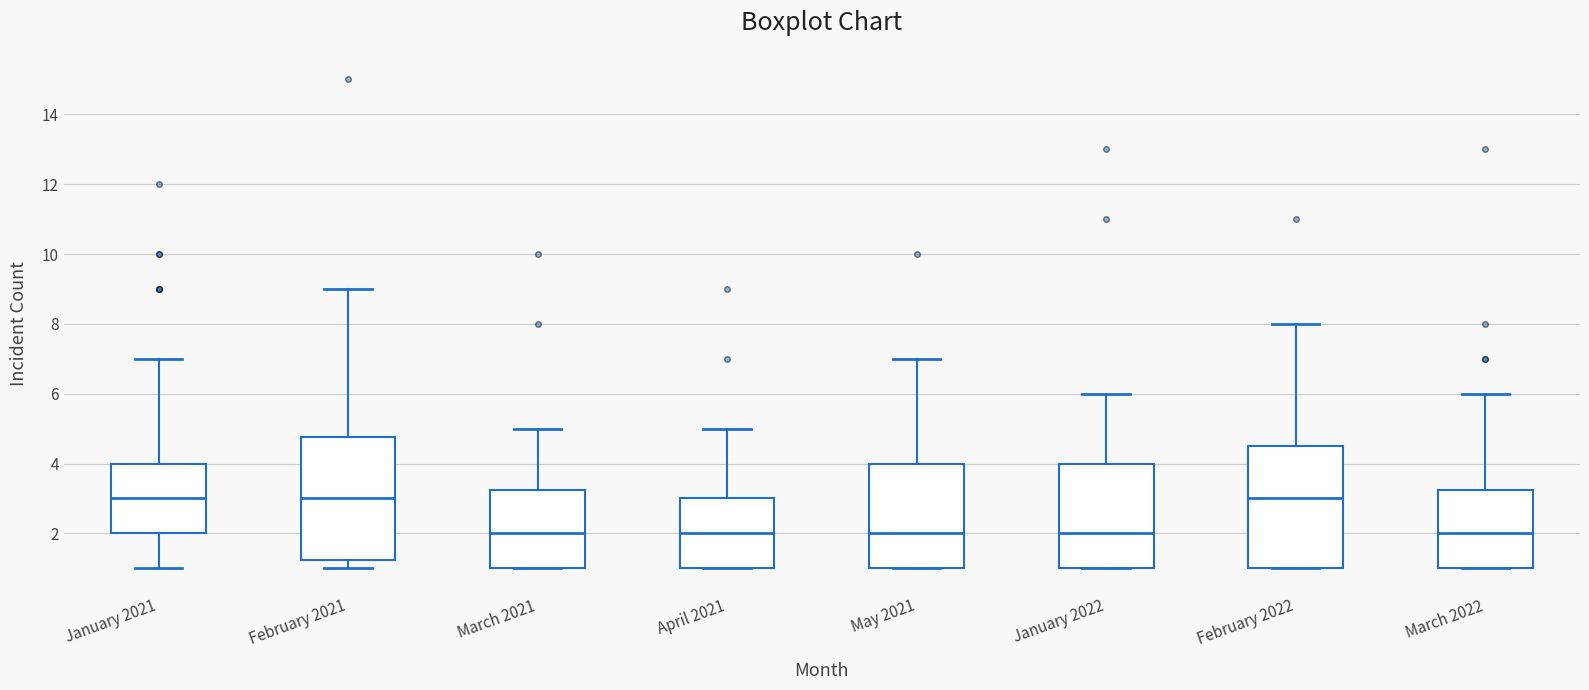

Where is the upper edge of the box for March 2021 on the y-axis? The values are not printed on the chart, so give them approximately, as read against the axis.

3.2